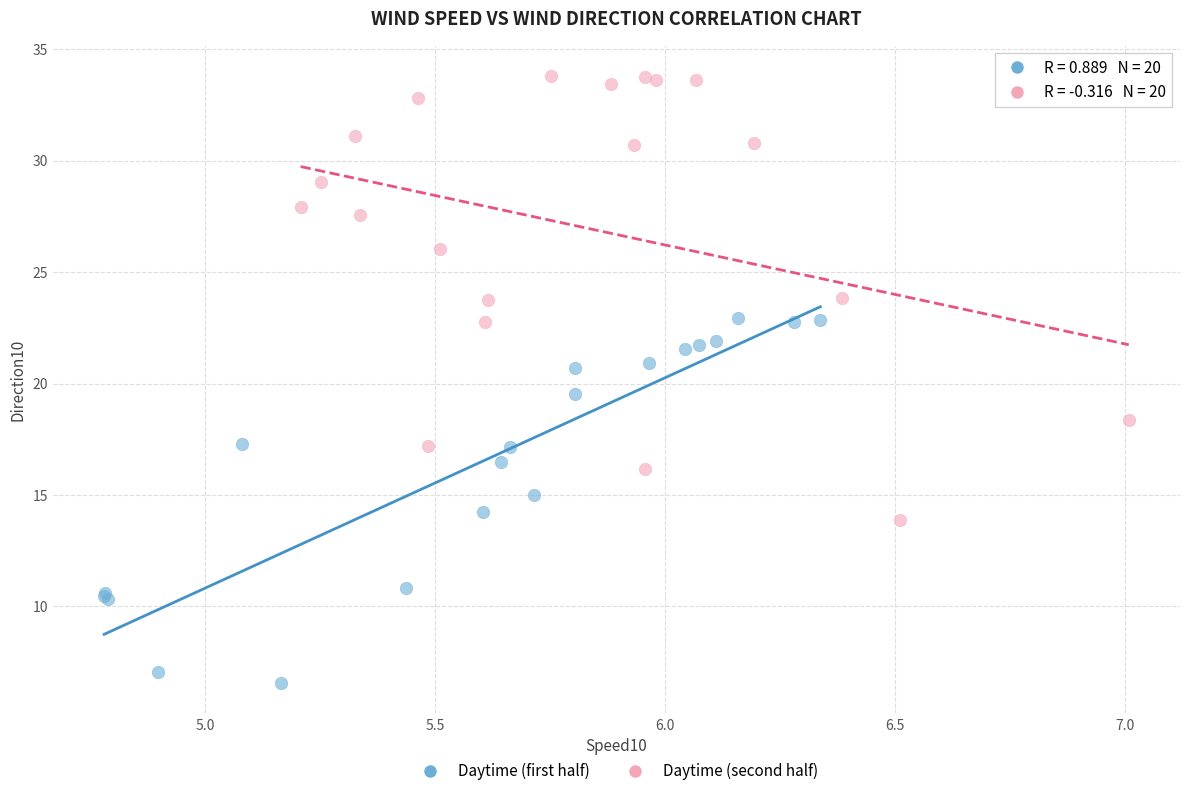

Which series has the largest Y range (max minus min)?

Daytime (second half)